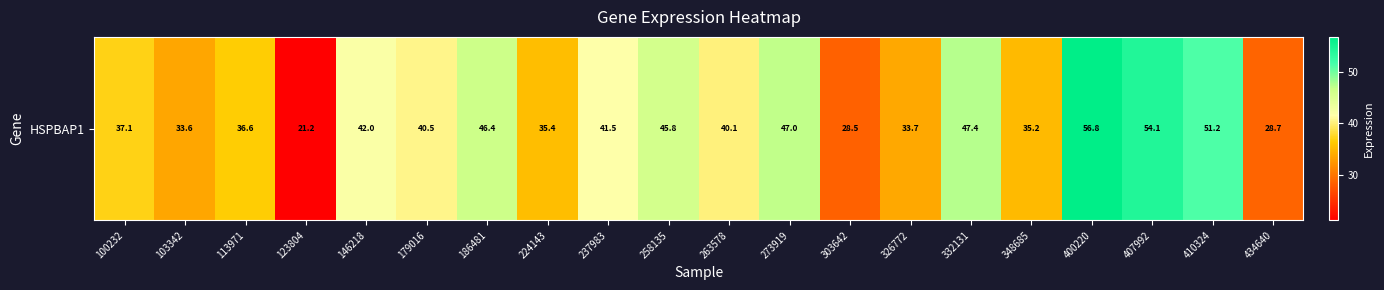

Where is the data nearest to the value 38?

100232